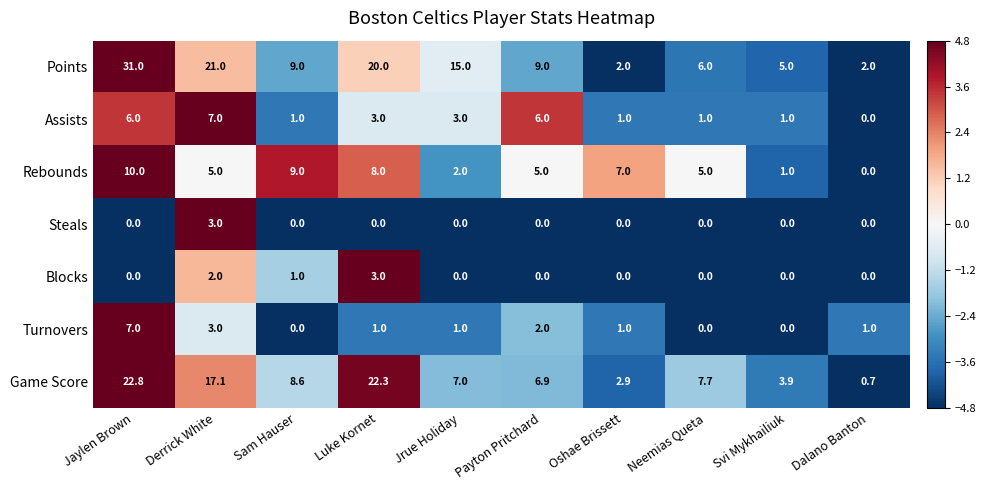

What is the maximum value shown in the chart?

31.0